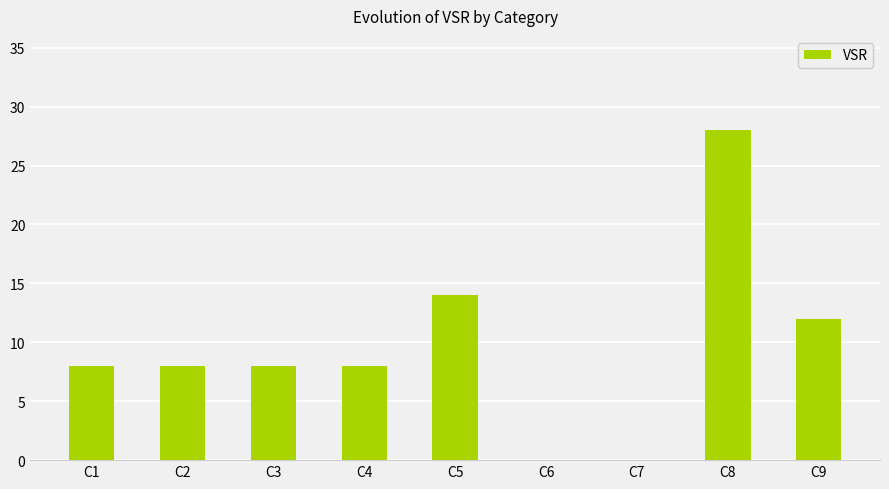

At which label is the value closest to 14?

C5